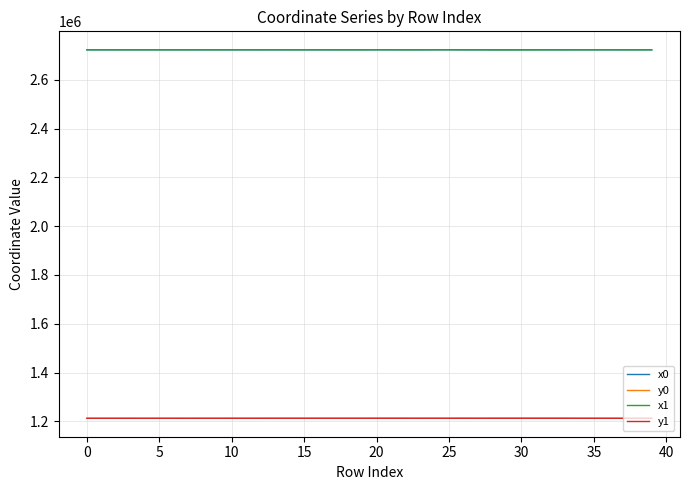

True or false: x0 and y1 intersect in this chart.

False